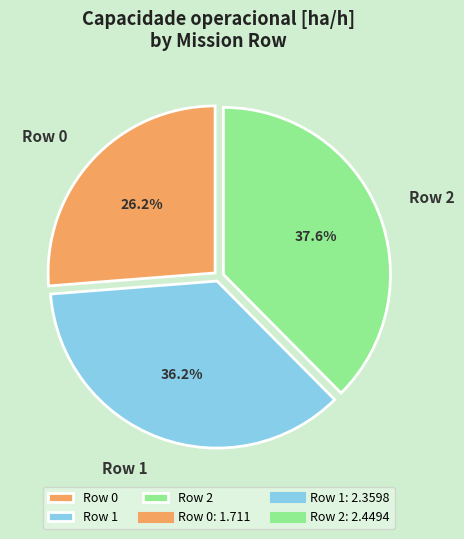

Which has a higher value, Row 1 or Row 2?

Row 2